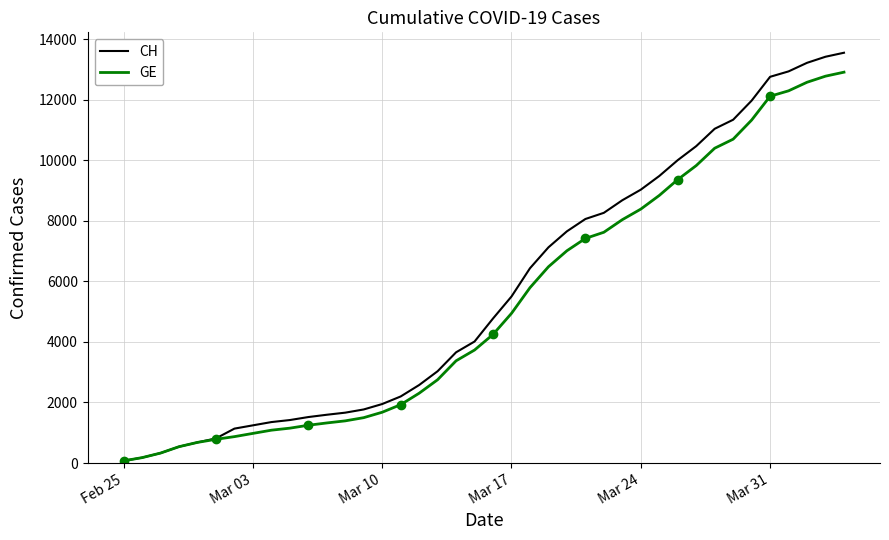

List the series in order of their overall mean, lowest first.

GE, CH